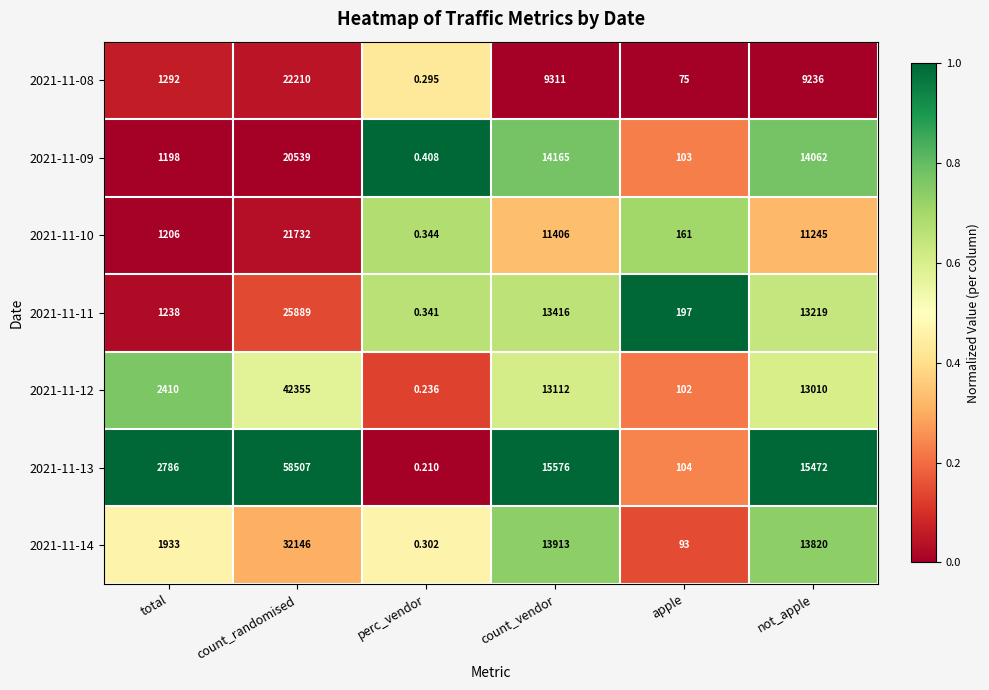

Which category has the highest value across all series?

count_randomised